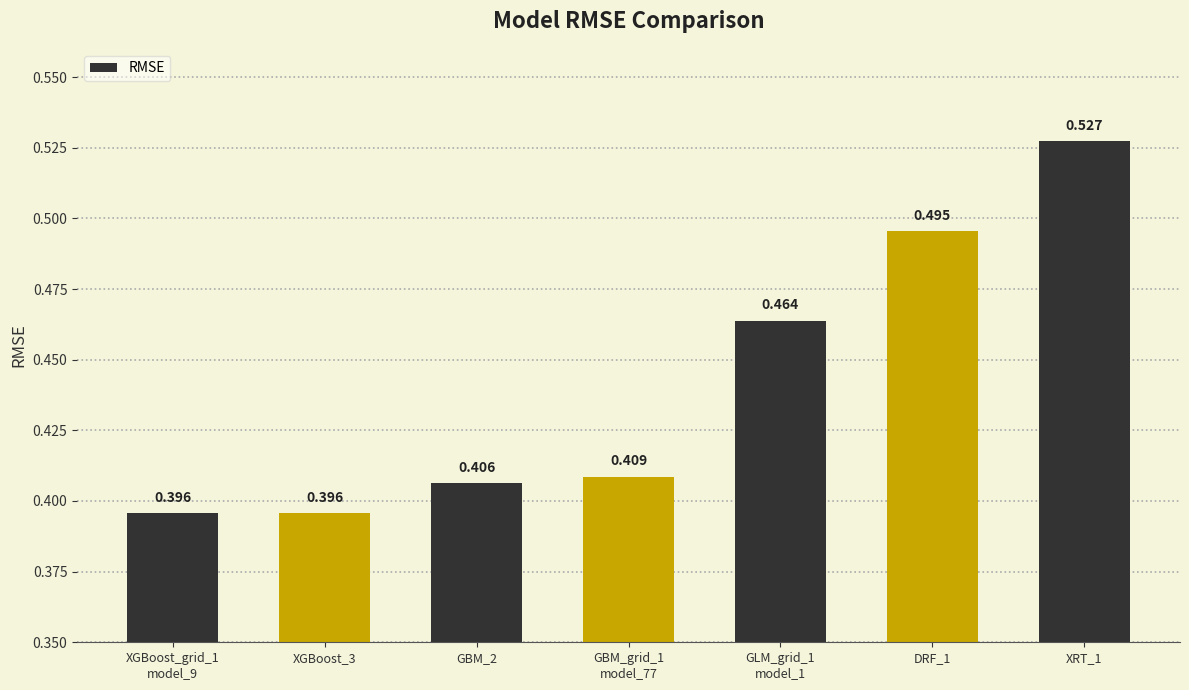

Reading left to right, list all the values displayed in this chart.

0.4	0.4	0.4	0.4	0.5	0.5	0.5